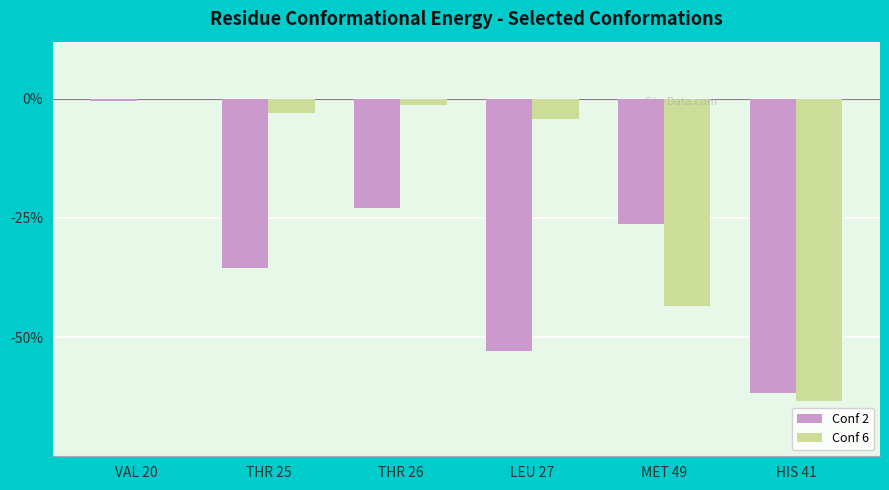

What are all the series names shown in the legend?

Conf 2, Conf 6